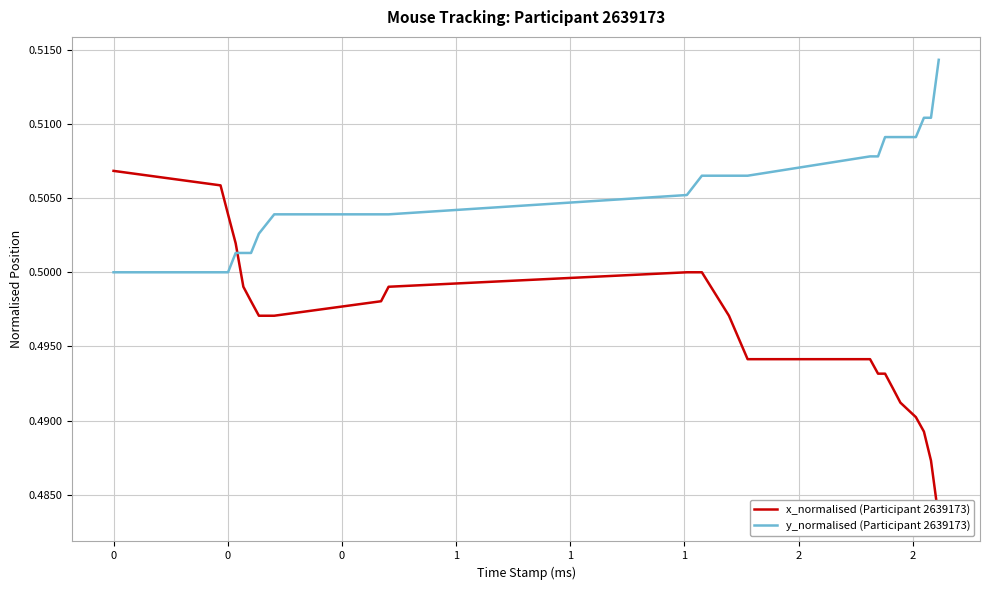

Is this an area chart (filled region under the line)?

No